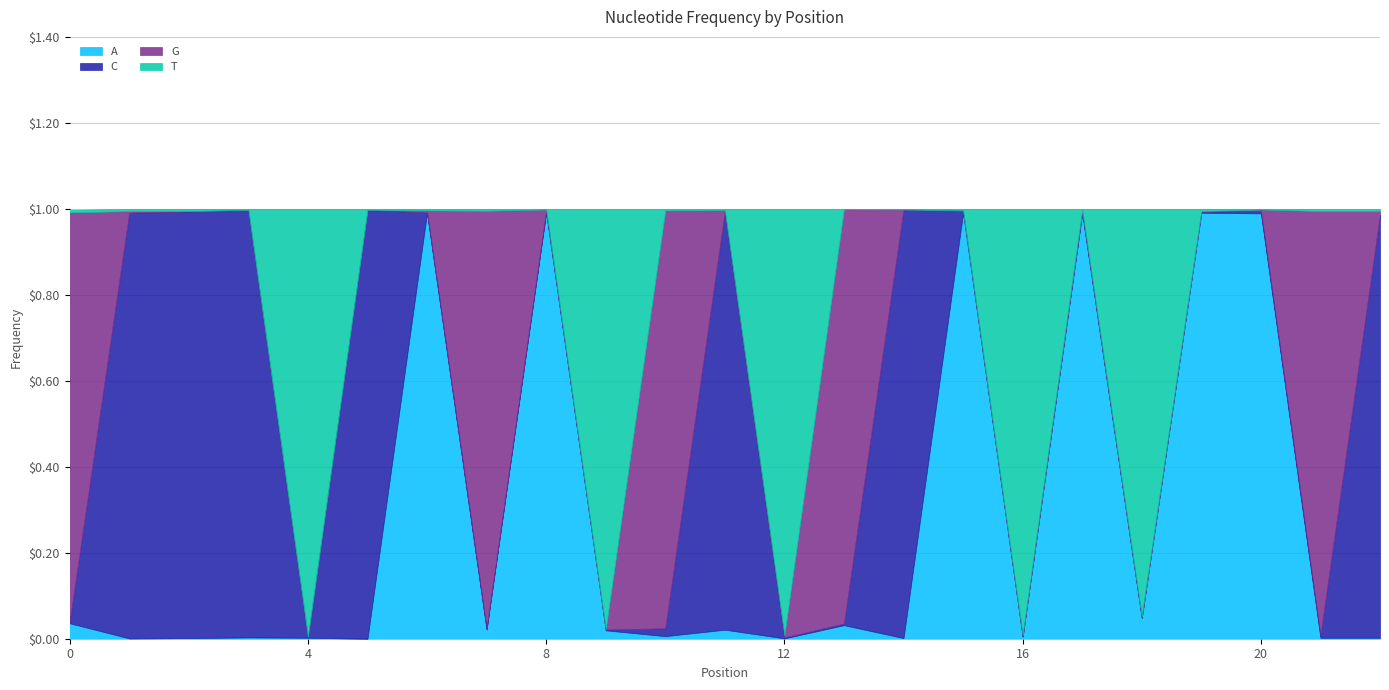

What is the difference between the maximum and second lowest values in the G series?

1.0